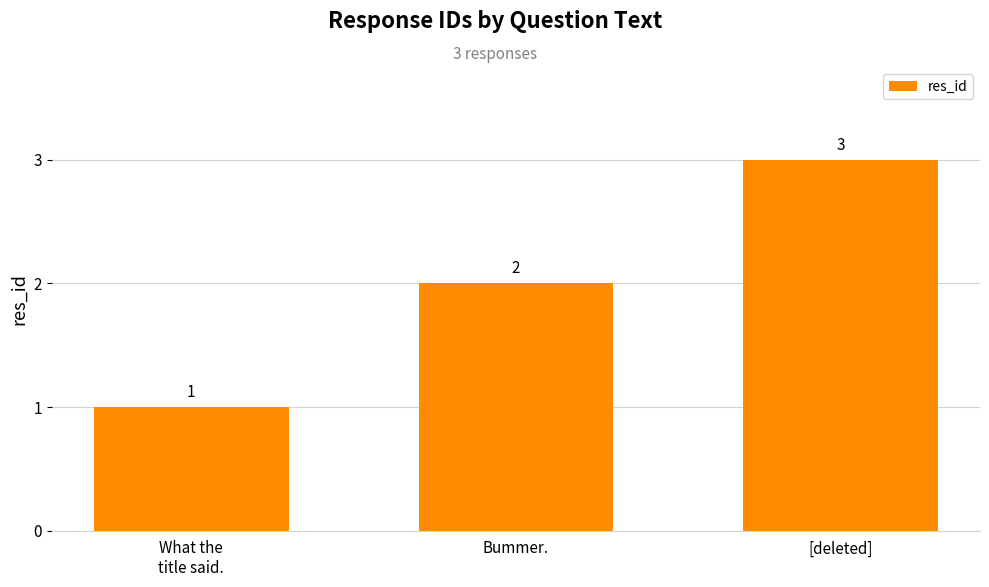

Rank the categories by value from lowest to highest.

What the
title said., Bummer., [deleted]